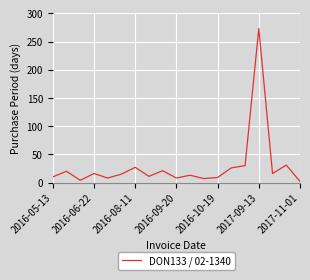

What is the greatest value displayed?

273